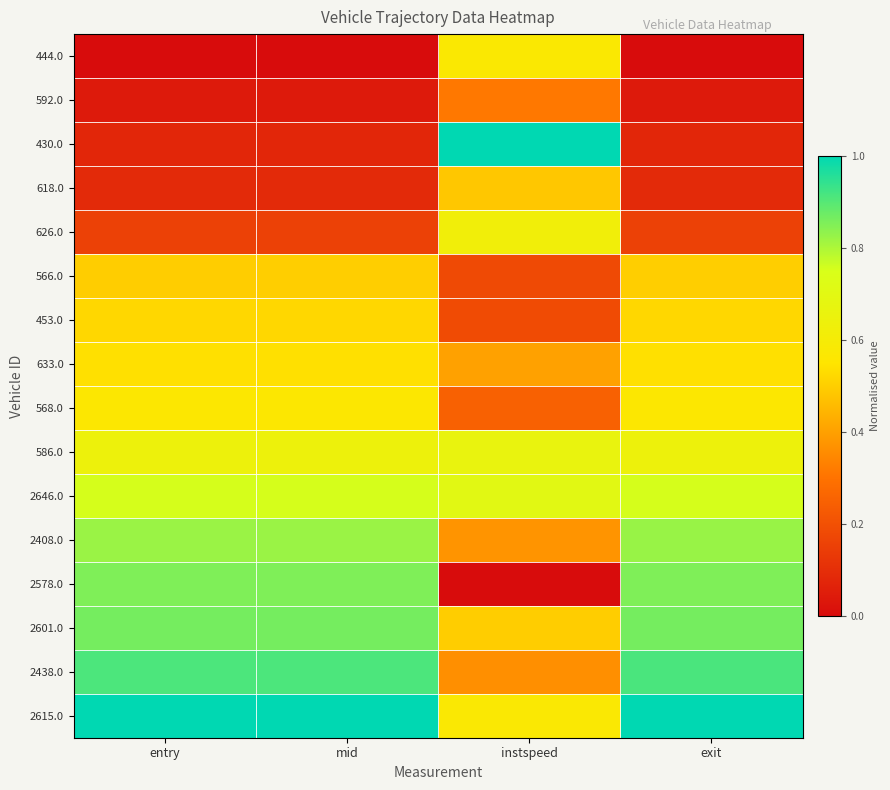

Which label corresponds to the smallest value in the chart?

entry